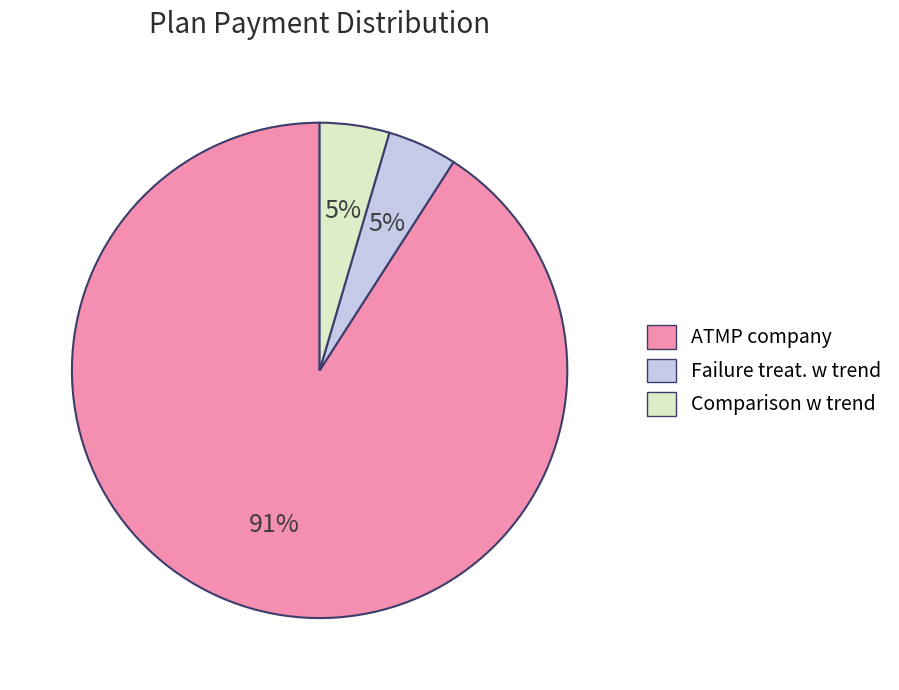

To the nearest percent, what is the average slice percentage?

33%